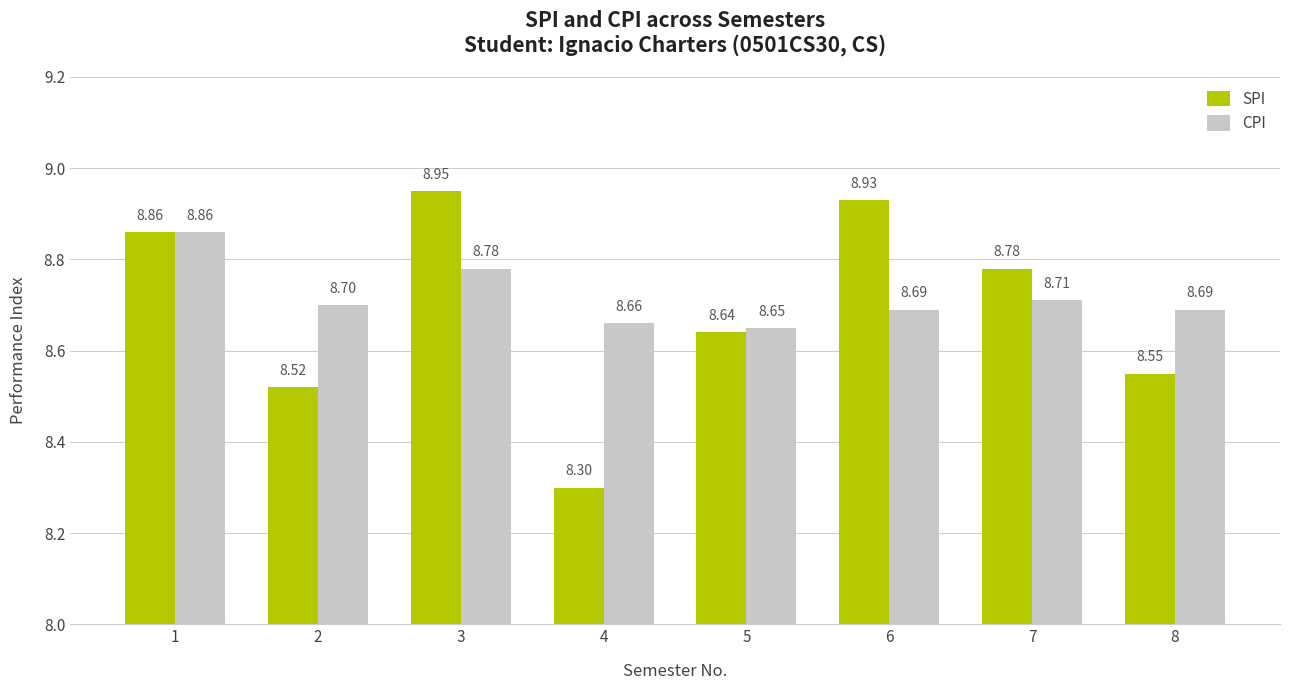

Which series has the largest total across all categories?

CPI